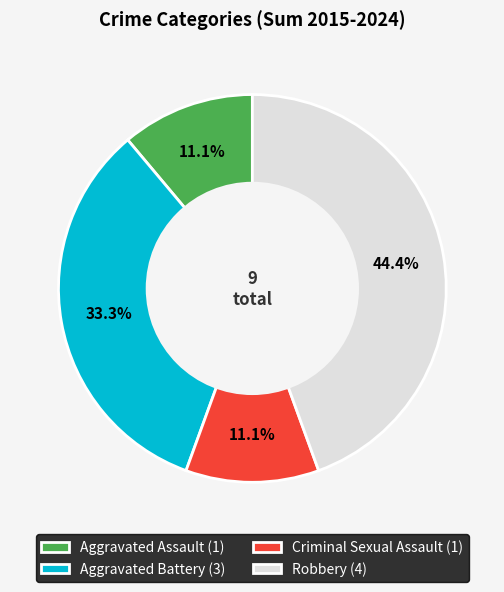

Which has a higher value, Aggravated Battery or Aggravated Assault?

Aggravated Battery